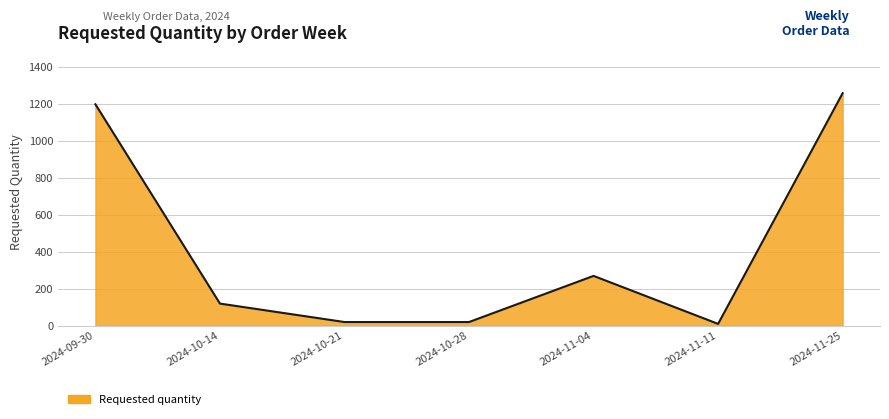

Where does the data first go above 120?

2024-09-30